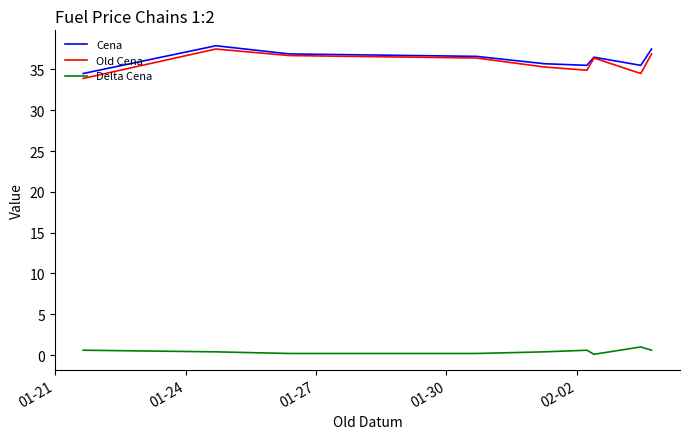

True or false: Cena and Delta Cena intersect in this chart.

False